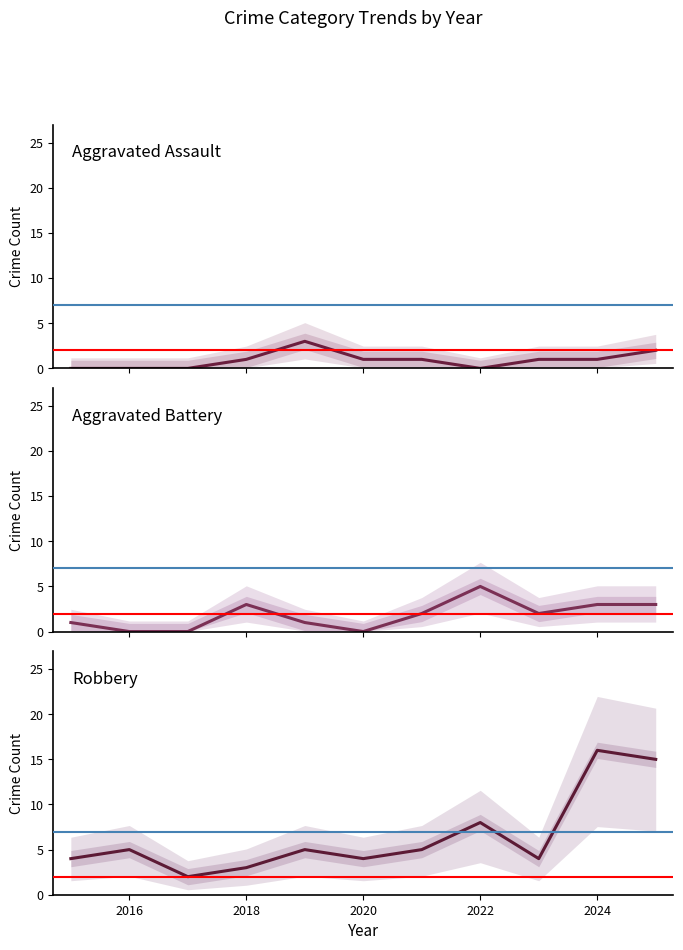

At how many categories does at least one series exceed 3?

9